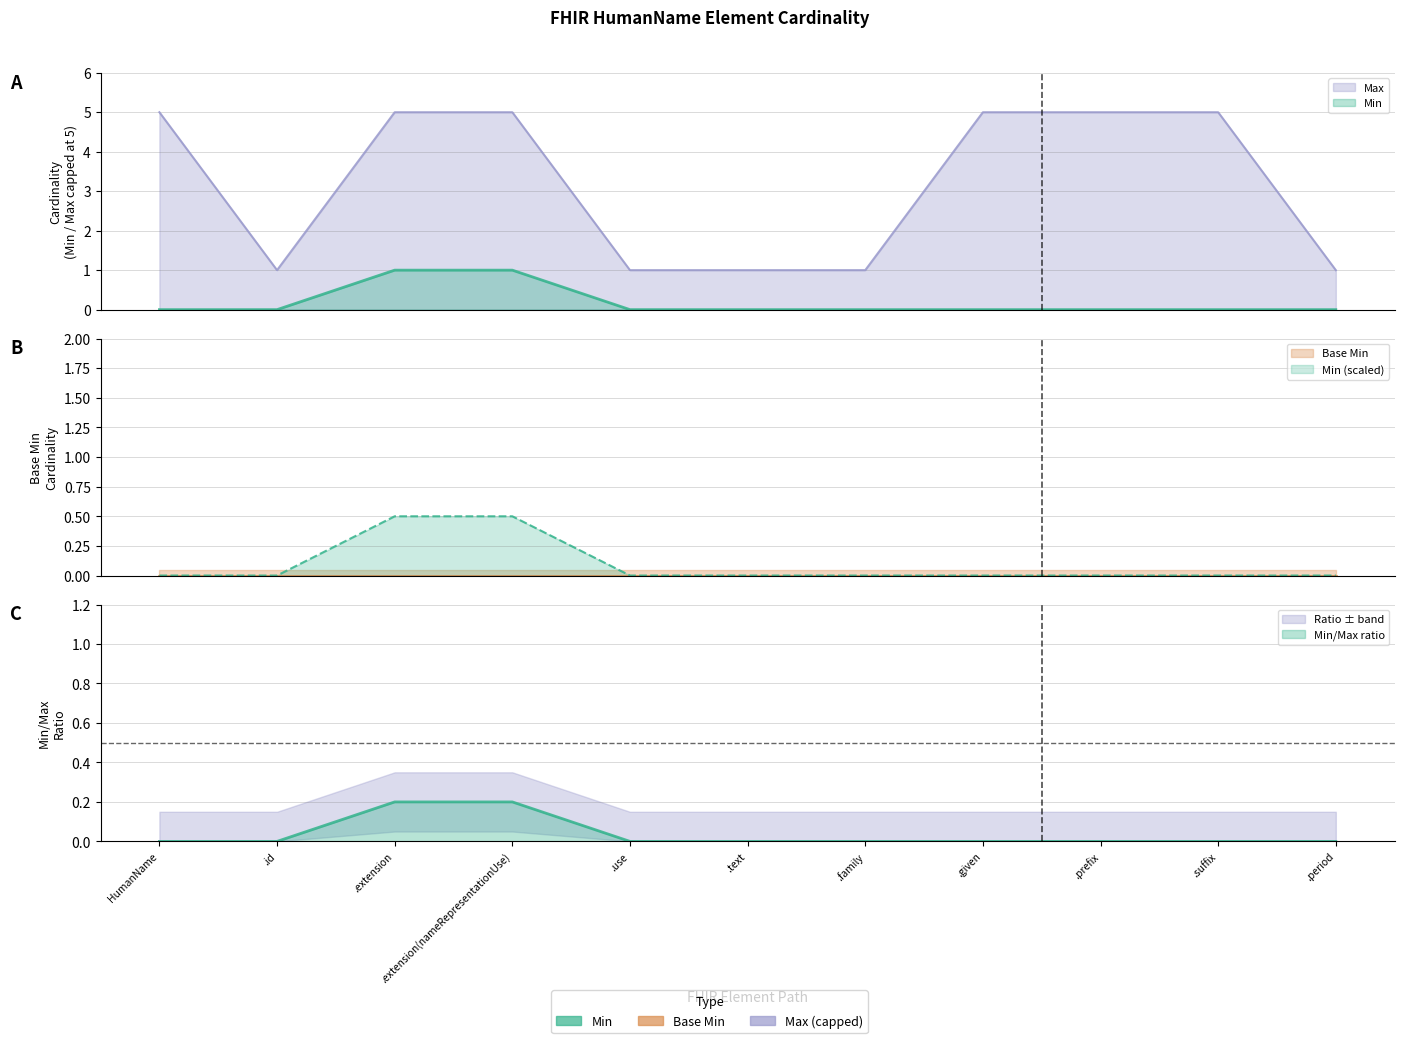

True or false: Min has more than 0 points higher than both neighbors.

False